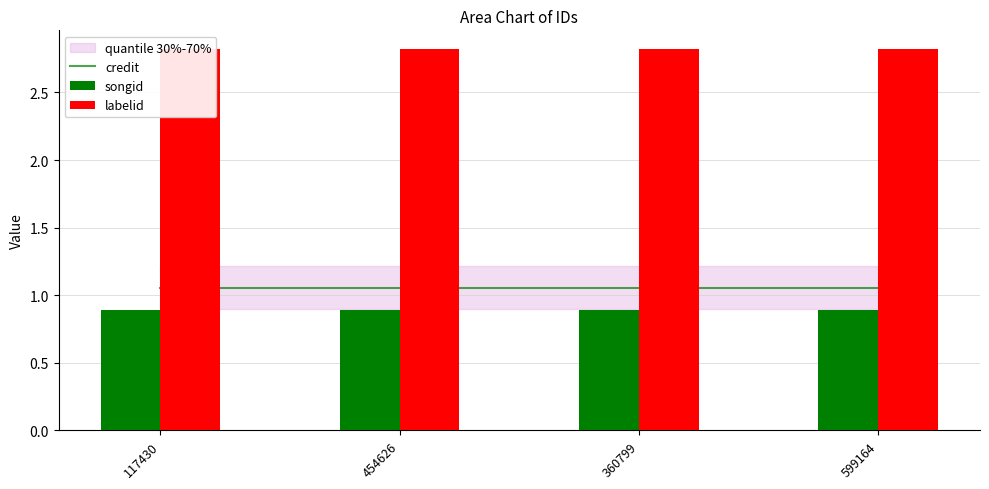

What is the value of the labelid bar at the 4th from the left?

2.8